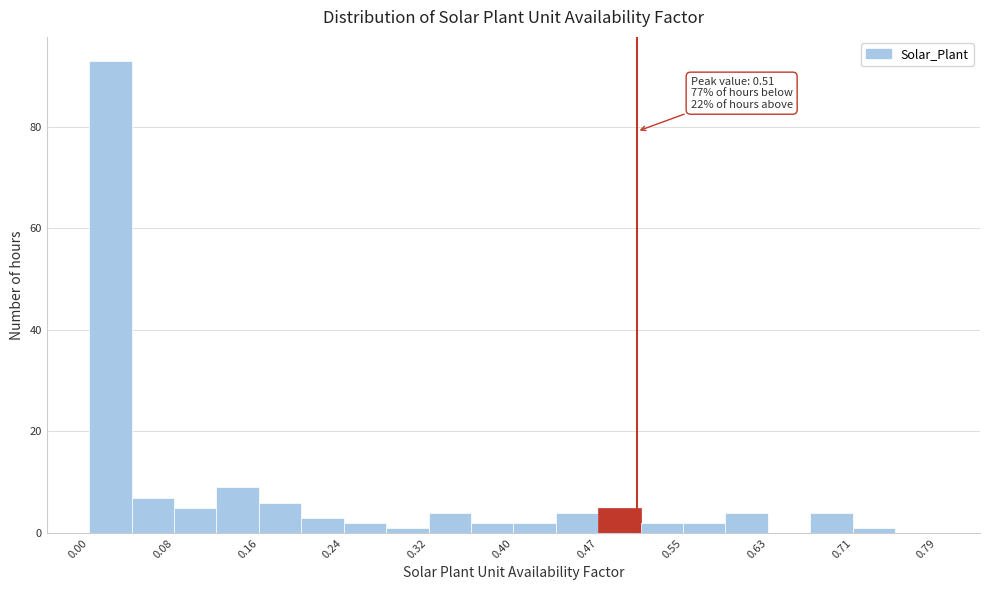

Read against the x-axis, roughly where is the centre of the tallest bar?

0.02